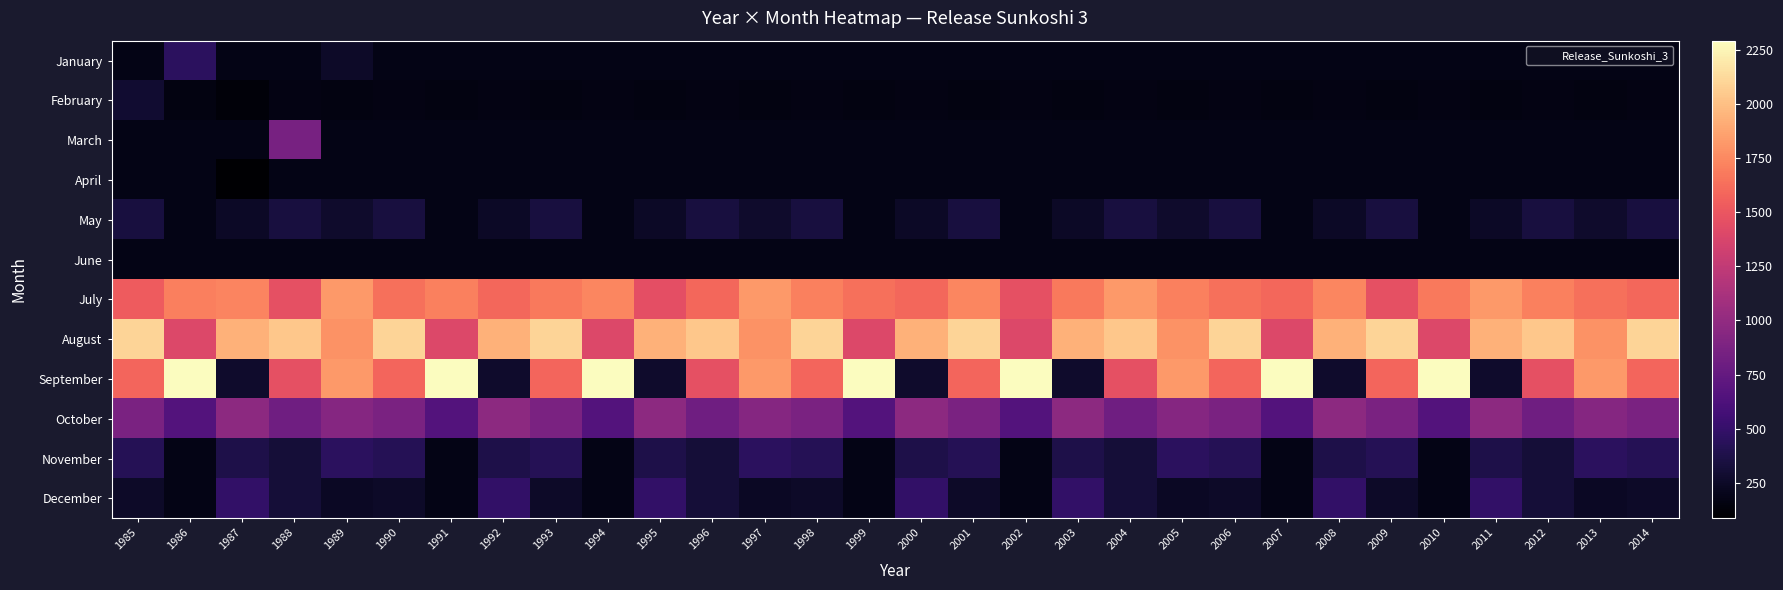

Reading left to right, extract all data points from this chart.

January: 1985=179.5	1986=454.9	1987=179.5	1988=179.5	1989=258.6	1990=179.5	1991=179.5	1992=179.5	1993=179.5	1994=179.5	1995=179.5	1996=179.5	1997=179.5	1998=179.5	1999=179.5	2000=179.5	2001=179.5	2002=179.5	2003=179.5	2004=179.5	2005=179.5	2006=179.5	2007=179.5	2008=179.5	2009=179.5	2010=179.5	2011=179.5	2012=179.5	2013=179.5	2014=179.5
February: 1985=293.6	1986=162.1	1987=124.8	1988=167.9	1989=162.1	1990=167.9	1991=162.1	1992=167.9	1993=162.1	1994=167.9	1995=162.1	1996=167.9	1997=162.1	1998=167.9	1999=162.1	2000=167.9	2001=162.1	2002=167.9	2003=162.1	2004=167.9	2005=162.1	2006=167.9	2007=162.1	2008=167.9	2009=162.1	2010=167.9	2011=162.1	2012=167.9	2013=162.1	2014=167.9
March: 1985=179.5	1986=179.5	1987=179.5	1988=854.0	1989=179.5	1990=179.5	1991=179.5	1992=179.5	1993=179.5	1994=179.5	1995=179.5	1996=179.5	1997=179.5	1998=179.5	1999=179.5	2000=179.5	2001=179.5	2002=179.5	2003=179.5	2004=179.5	2005=179.5	2006=179.5	2007=179.5	2008=179.5	2009=179.5	2010=179.5	2011=179.5	2012=179.5	2013=179.5	2014=179.5
April: 1985=173.7	1986=173.7	1987=87.0	1988=173.7	1989=173.7	1990=173.7	1991=173.7	1992=173.7	1993=173.7	1994=173.7	1995=173.7	1996=173.7	1997=173.7	1998=173.7	1999=173.7	2000=173.7	2001=173.7	2002=173.7	2003=173.7	2004=173.7	2005=173.7	2006=173.7	2007=173.7	2008=173.7	2009=173.7	2010=173.7	2011=173.7	2012=173.7	2013=173.7	2014=173.7
May: 1985=342.5	1986=179.5	1987=246.0	1988=345.2	1989=268.2	1990=342.5	1991=179.5	1992=246.0	1993=342.5	1994=179.5	1995=246.0	1996=342.5	1997=268.2	1998=342.5	1999=179.5	2000=246.0	2001=342.5	2002=179.5	2003=246.0	2004=342.5	2005=268.2	2006=342.5	2007=179.5	2008=246.0	2009=342.5	2010=179.5	2011=246.0	2012=342.5	2013=268.2	2014=342.5
June: 1985=173.7	1986=173.7	1987=173.7	1988=173.7	1989=173.7	1990=173.7	1991=173.7	1992=173.7	1993=173.7	1994=173.7	1995=173.7	1996=173.7	1997=173.7	1998=173.7	1999=173.7	2000=173.7	2001=173.7	2002=173.7	2003=173.7	2004=173.7	2005=173.7	2006=173.7	2007=173.7	2008=173.7	2009=173.7	2010=173.7	2011=173.7	2012=173.7	2013=173.7	2014=173.7
July: 1985=1531.5	1986=1699.2	1987=1724.0	1988=1456.8	1989=1823.5	1990=1634.2	1991=1712.3	1992=1589.2	1993=1678.5	1994=1734.6	1995=1456.2	1996=1589.3	1997=1823.1	1998=1712.6	1999=1634.5	2000=1589.1	2001=1734.7	2002=1456.8	2003=1678.9	2004=1823.3	2005=1712.8	2006=1634.7	2007=1589.5	2008=1734.9	2009=1456.9	2010=1678.0	2011=1823.6	2012=1712.9	2013=1634.9	2014=1589.7
August: 1985=2100.6	1986=1399.4	1987=1936.7	1988=2034.6	1989=1789.2	1990=2100.6	1991=1399.4	1992=1936.7	1993=2100.6	1994=1399.4	1995=1936.7	1996=2034.6	1997=1789.2	1998=2100.6	1999=1399.4	2000=1936.7	2001=2100.6	2002=1399.4	2003=1936.7	2004=2034.6	2005=1789.2	2006=2100.6	2007=1399.4	2008=1936.7	2009=2100.6	2010=1399.4	2011=1936.7	2012=2034.6	2013=1789.2	2014=2100.6
September: 1985=1582.3	1986=2292.2	1987=268.3	1988=1456.8	1989=1823.5	1990=1582.3	1991=2292.2	1992=268.3	1993=1582.3	1994=2292.2	1995=268.3	1996=1456.8	1997=1823.5	1998=1582.3	1999=2292.2	2000=268.3	2001=1582.3	2002=2292.2	2003=268.3	2004=1456.8	2005=1823.5	2006=1582.3	2007=2292.2	2008=268.3	2009=1582.3	2010=2292.2	2011=268.3	2012=1456.8	2013=1823.5	2014=1582.3
October: 1985=871.9	1986=662.7	1987=972.9	1988=812.3	1989=934.6	1990=871.9	1991=662.7	1992=972.9	1993=871.9	1994=662.7	1995=972.9	1996=812.3	1997=934.6	1998=871.9	1999=662.7	2000=972.9	2001=871.9	2002=662.7	2003=972.9	2004=812.3	2005=934.6	2006=871.9	2007=662.7	2008=972.9	2009=871.9	2010=662.7	2011=972.9	2012=812.3	2013=934.6	2014=871.9
November: 1985=419.8	1986=173.7	1987=373.2	1988=312.5	1989=456.8	1990=419.8	1991=173.7	1992=373.2	1993=419.8	1994=173.7	1995=373.2	1996=312.5	1997=456.8	1998=419.8	1999=173.7	2000=373.2	2001=419.8	2002=173.7	2003=373.2	2004=312.5	2005=456.8	2006=419.8	2007=173.7	2008=373.2	2009=419.8	2010=173.7	2011=373.2	2012=312.5	2013=456.8	2014=419.8
December: 1985=255.9	1986=179.5	1987=486.2	1988=312.5	1989=234.6	1990=255.9	1991=179.5	1992=486.2	1993=255.9	1994=179.5	1995=486.2	1996=312.5	1997=234.6	1998=255.9	1999=179.5	2000=486.2	2001=255.9	2002=179.5	2003=486.2	2004=312.5	2005=234.6	2006=255.9	2007=179.5	2008=486.2	2009=255.9	2010=179.5	2011=486.2	2012=312.5	2013=234.6	2014=255.9